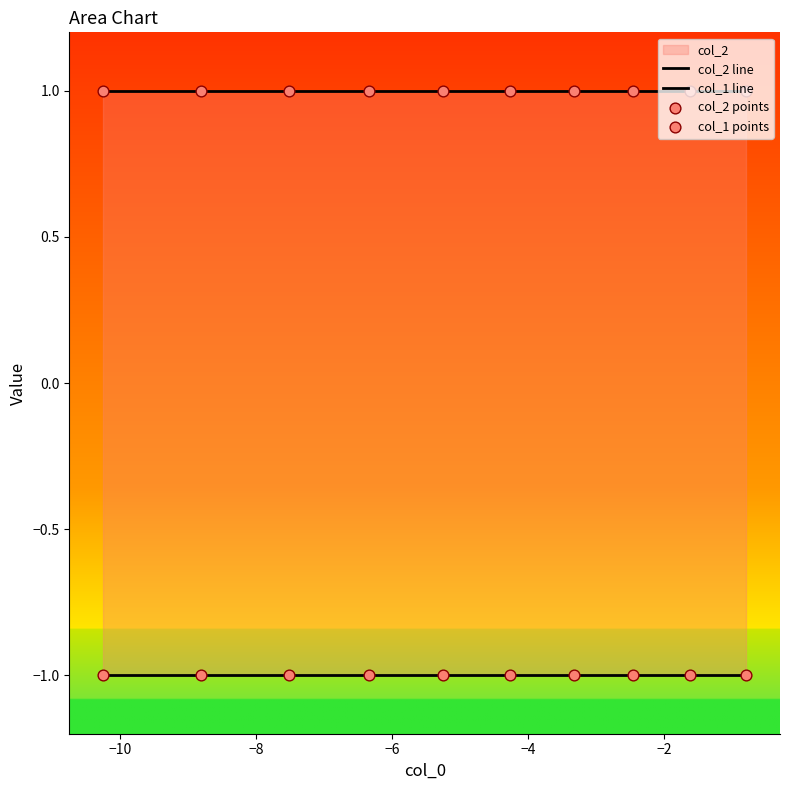

At how many categories does at least one series exceed 0?

10